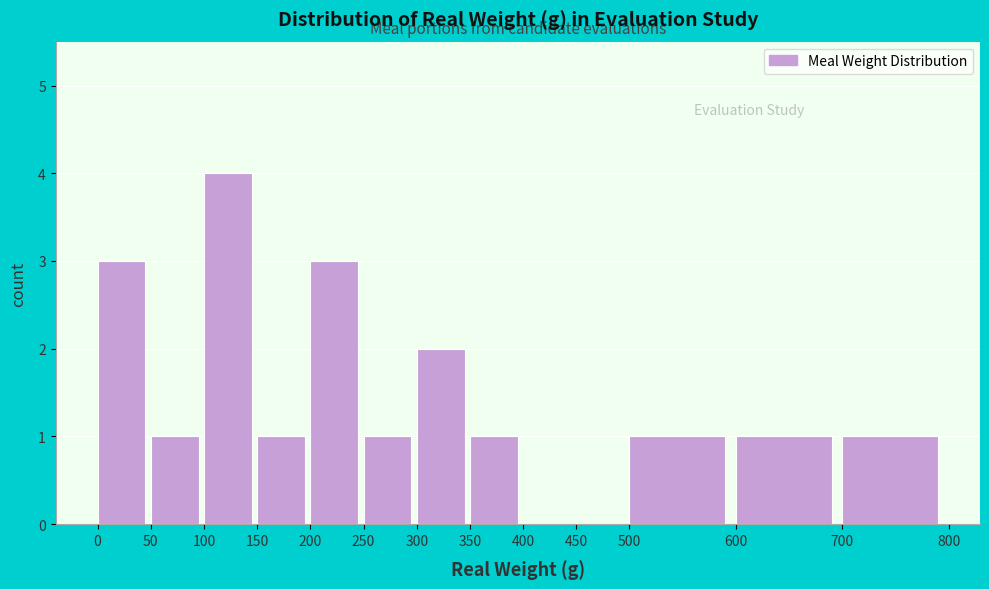

Reading left to right, list every bar in this chart as the range it spans on the x-axis followed by its height. The values are not printed on the chart, so give them approximately, as read against the axis.

0 to 50: 3
50 to 100: 1
100 to 150: 4
150 to 200: 1
200 to 250: 3
250 to 300: 1
300 to 350: 2
350 to 400: 1
400 to 450: 0
450 to 500: 0
500 to 600: 1
600 to 700: 1
700 to 800: 1